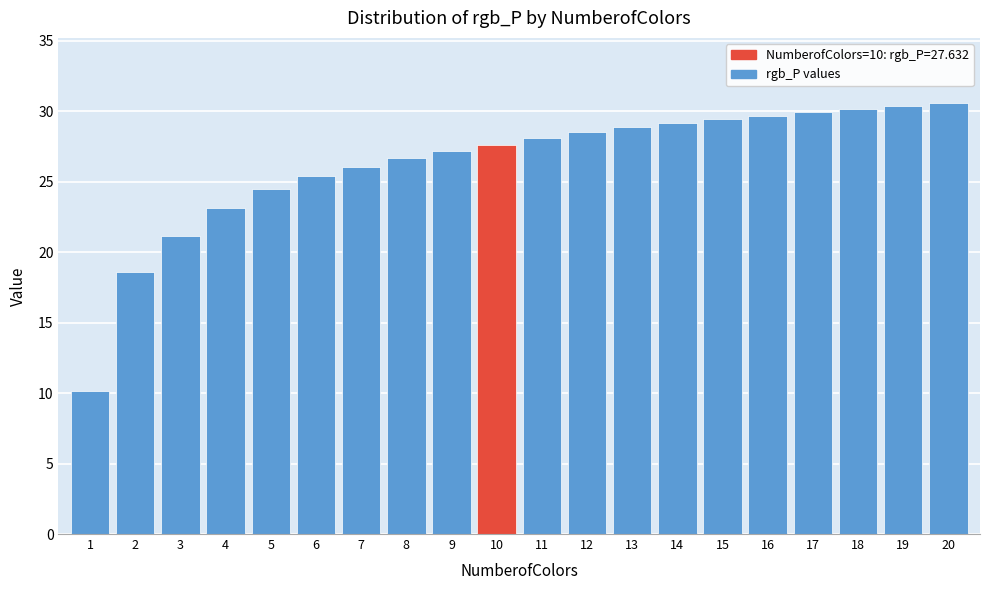

What is the sum of all values?

525.4